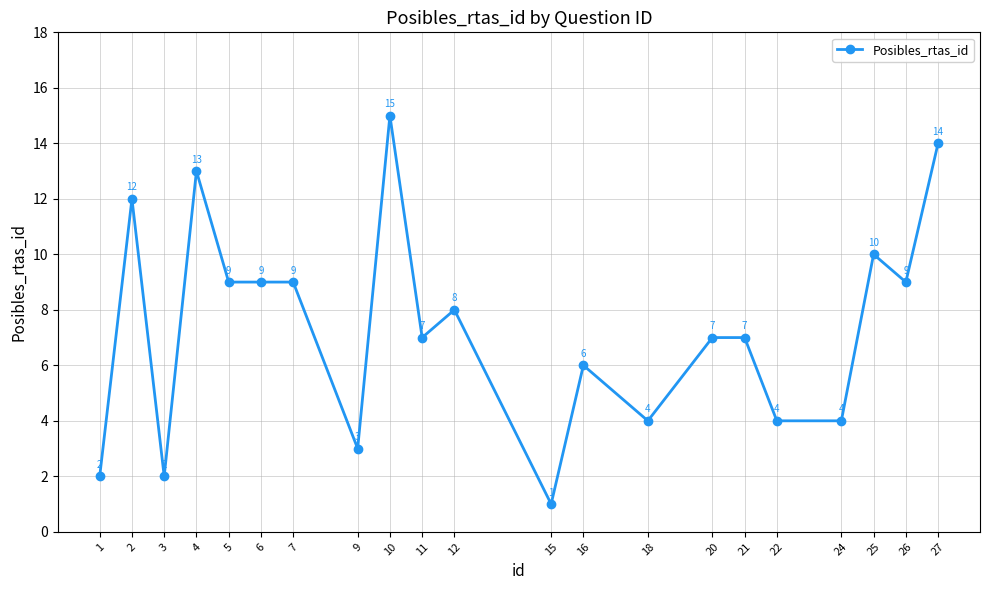

Which label corresponds to the largest value in the chart?

10